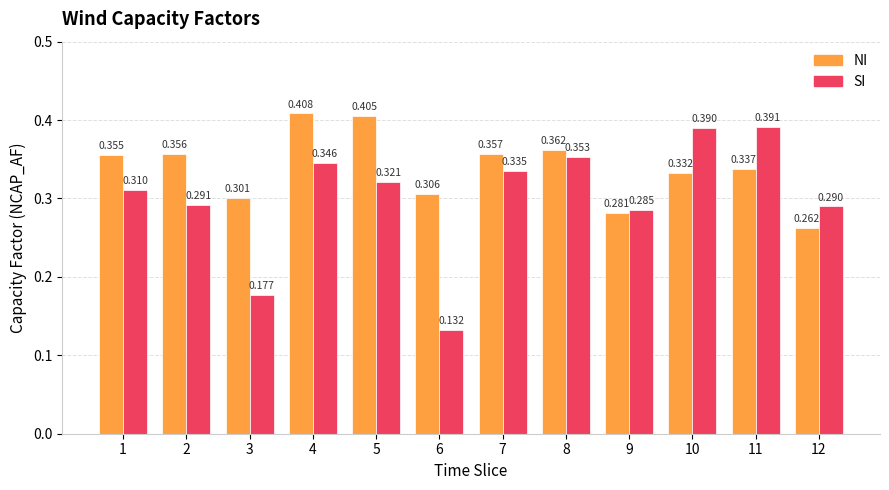

At which category is the sum across all series the highest?

4